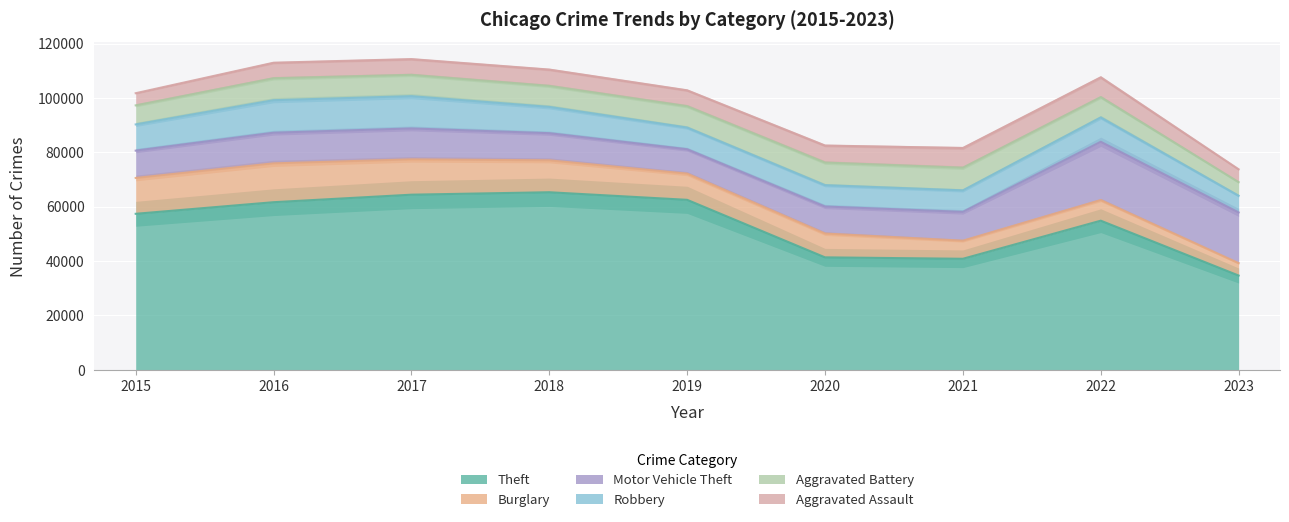

How many interior local valleys does the Aggravated Assault series have?

1